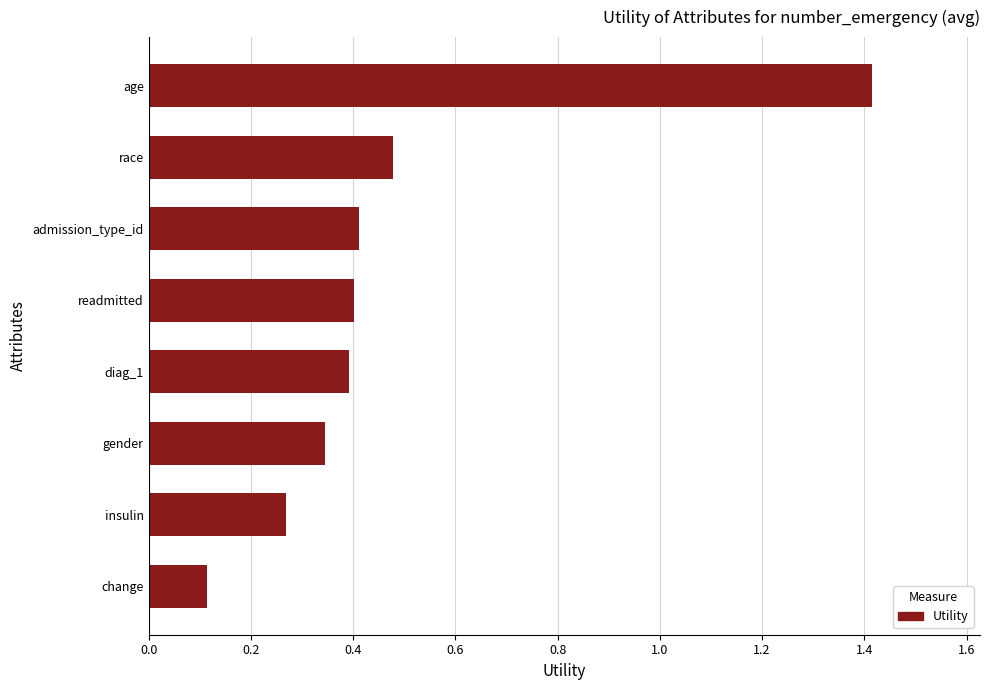

What is the difference between the maximum and minimum values?

1.3